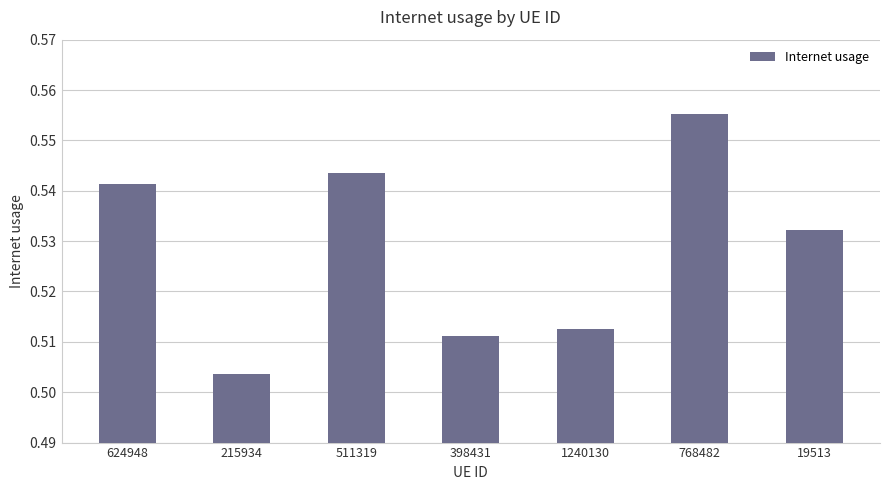

List the labels in order of value, smallest first.

215934, 398431, 1240130, 19513, 624948, 511319, 768482